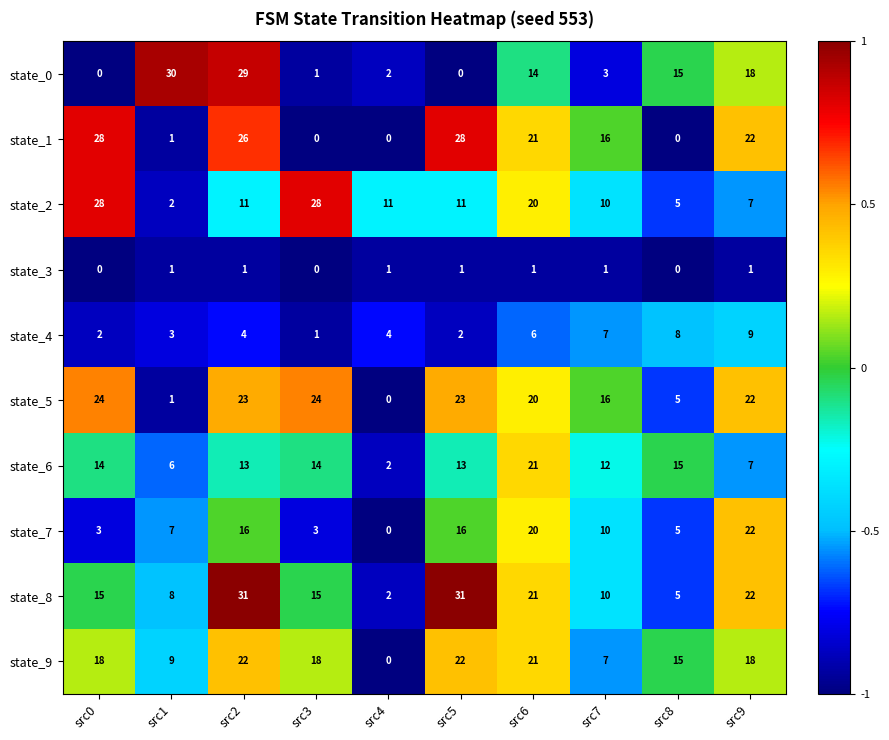

Where does the state_2 series first go above 11?

src0